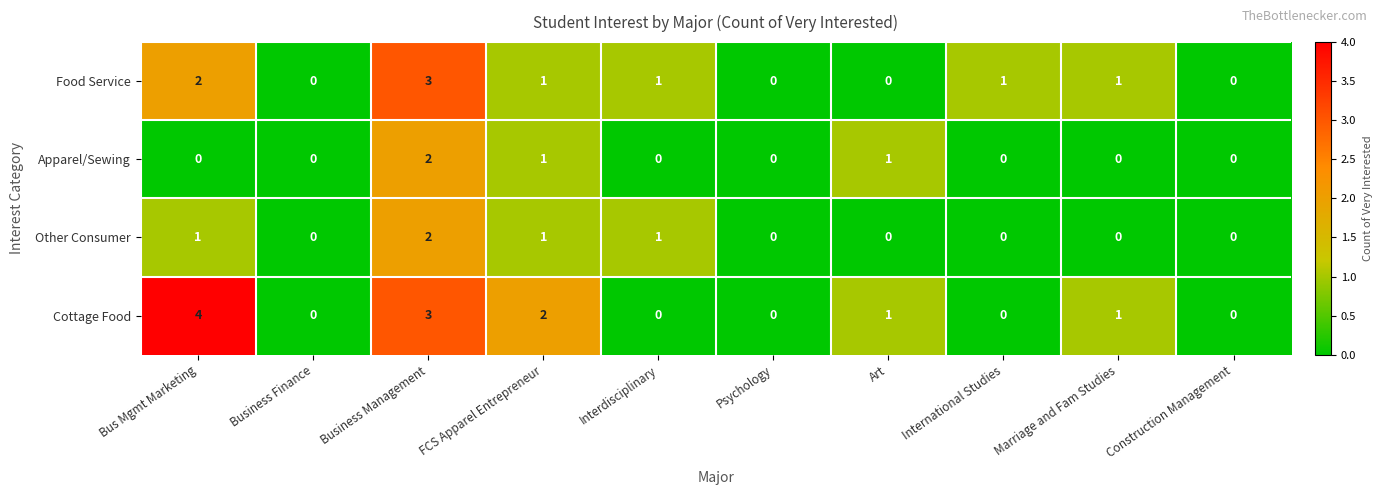

Rank the series at Bus Mgmt Marketing from highest to lowest value.

Cottage Food, Food Service, Other Consumer, Apparel/Sewing